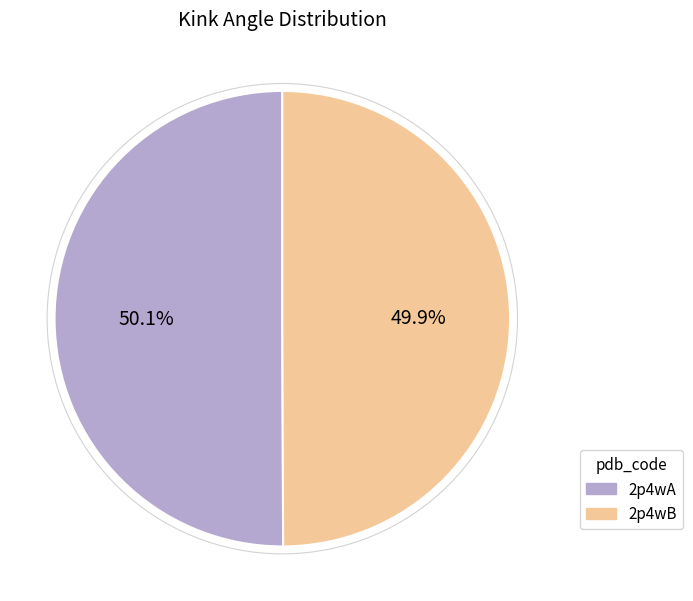

What is the ratio of the value at 2p4wB to the value at 2p4wA?

1.0